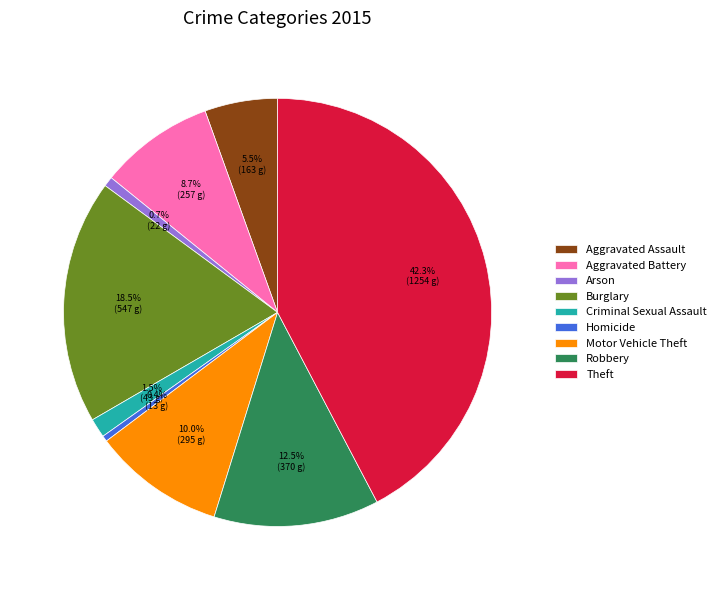

Does Aggravated Assault account for over 50% of the chart?

No